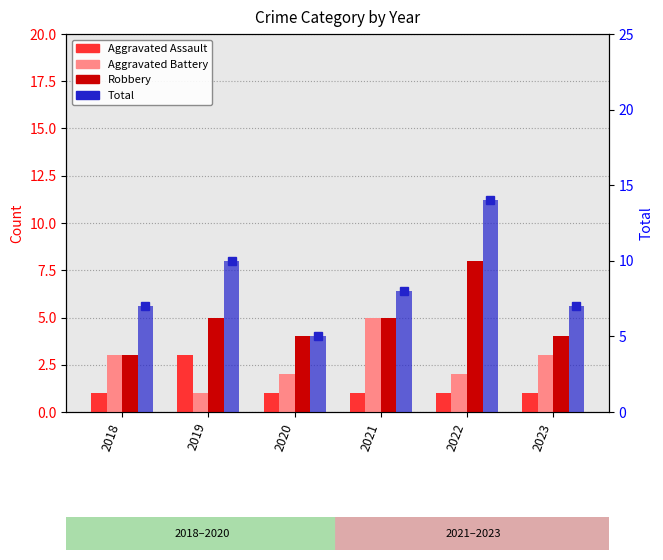

What is the greatest value displayed?

14